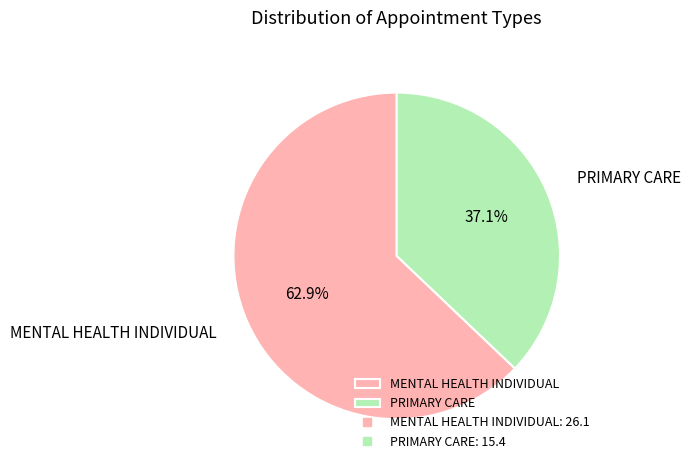

Rank the categories by value from highest to lowest.

MENTAL HEALTH INDIVIDUAL, PRIMARY CARE